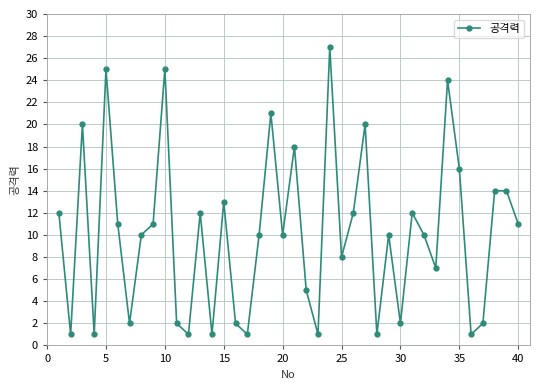

How many points are lower than both their immediate neighbors (excluding endpoints)?

13